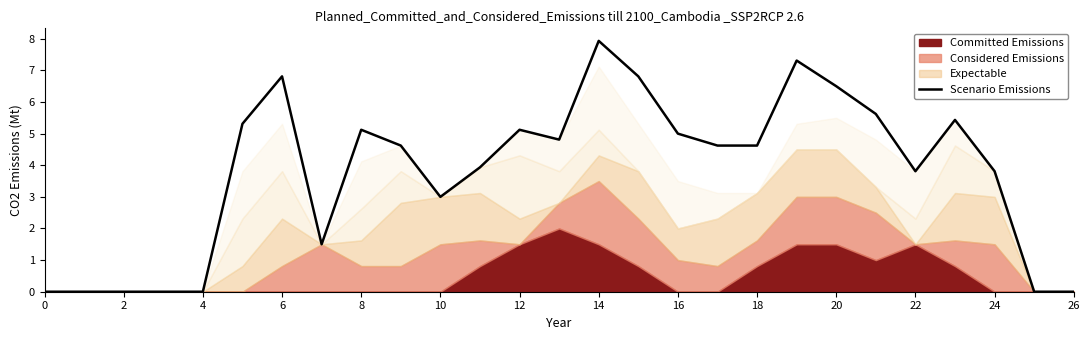

The Scenario Emissions series shows 3.8 at 22. True or false?

True